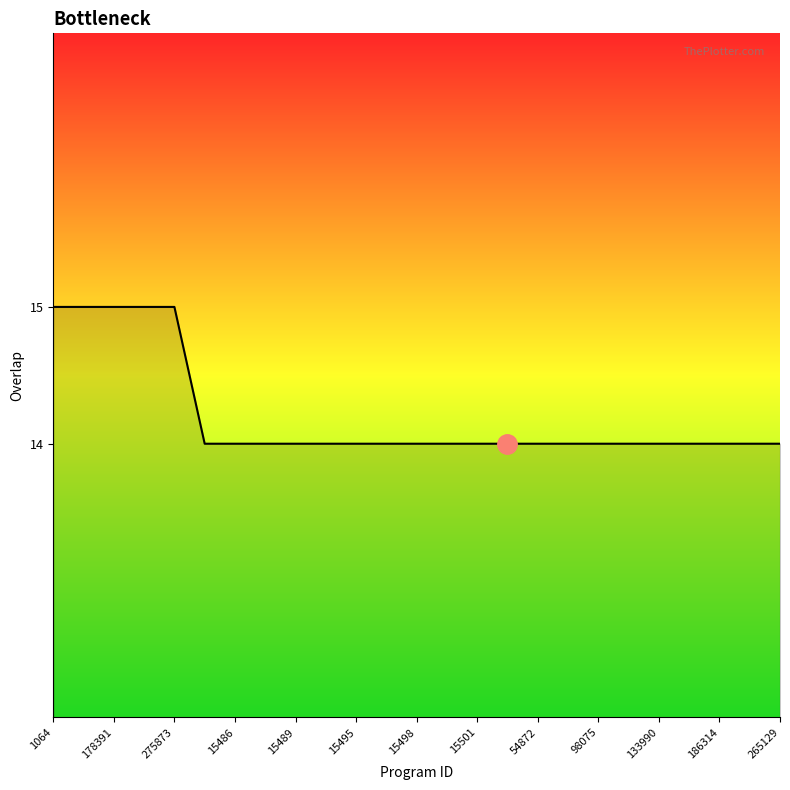

What is the greatest value displayed?

15